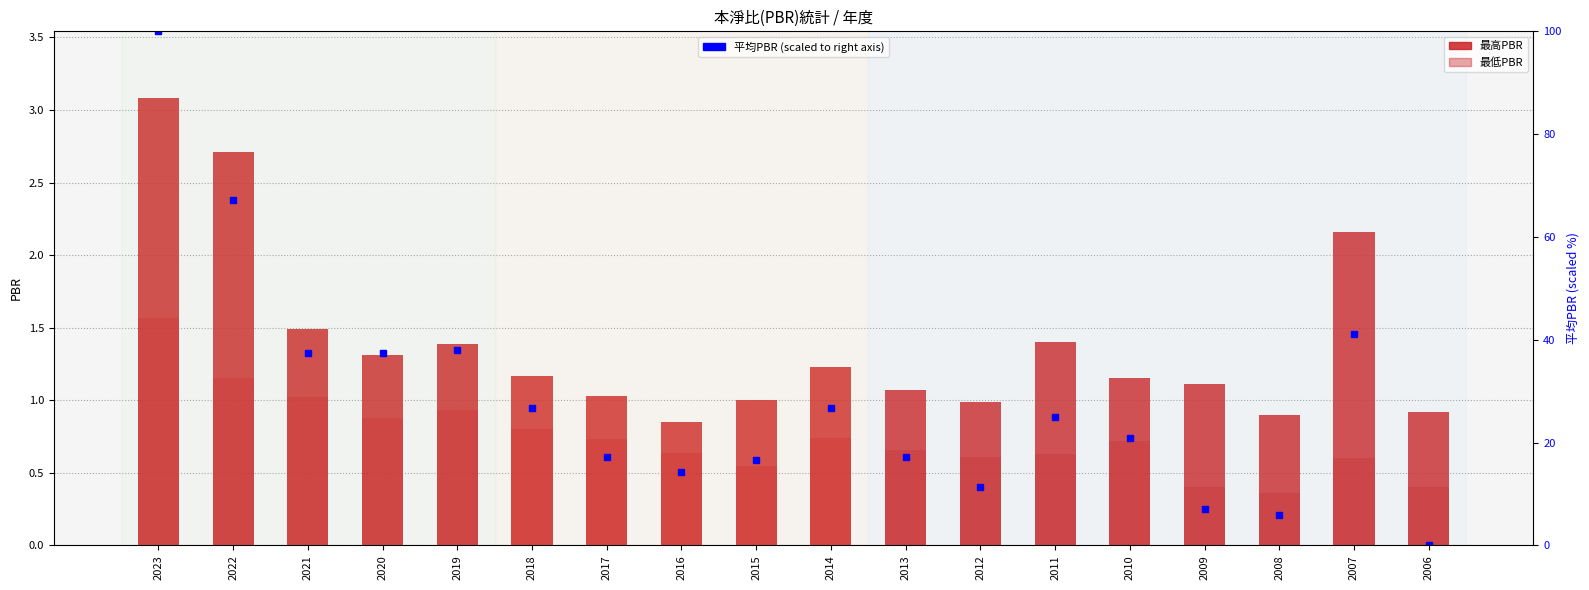

Which label corresponds to the smallest value in the chart?

2006